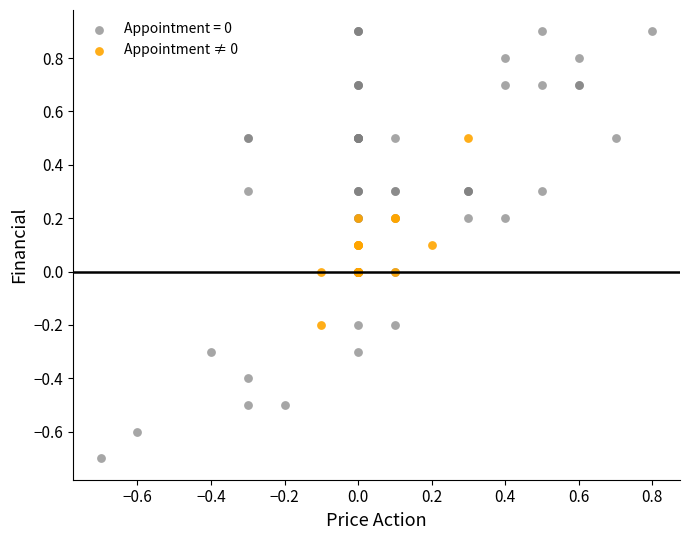

Which series contains the highest Y value?

Appointment = 0